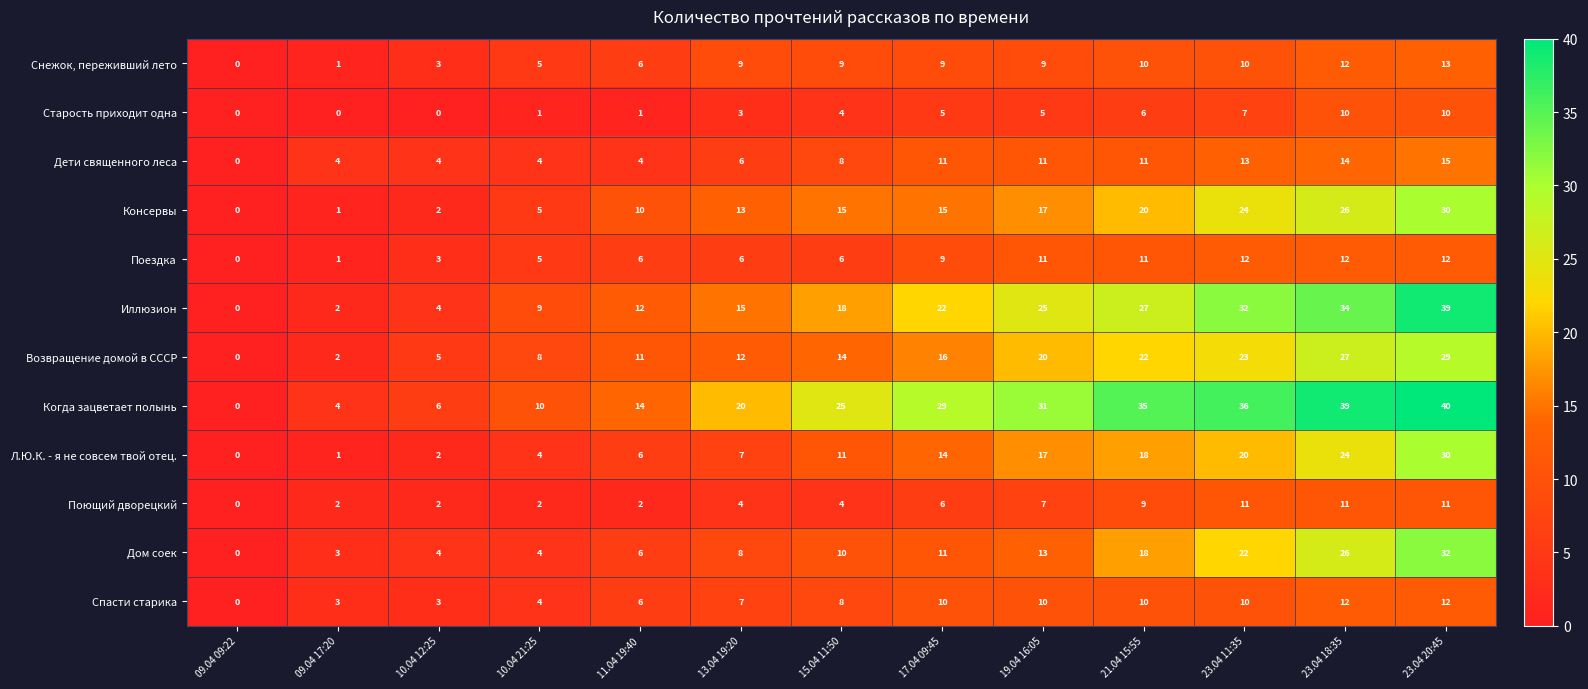

What is the difference between the highest and lowest values at 23.04 20:45?

30